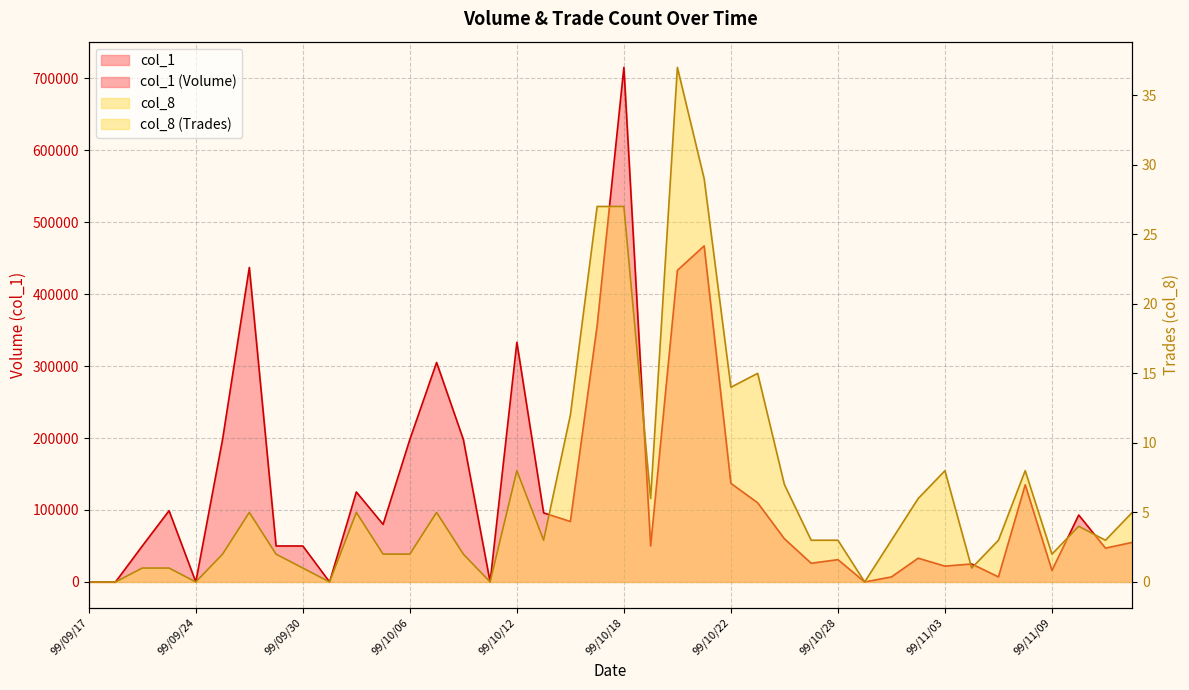

Count the number of data series in this chart.

2